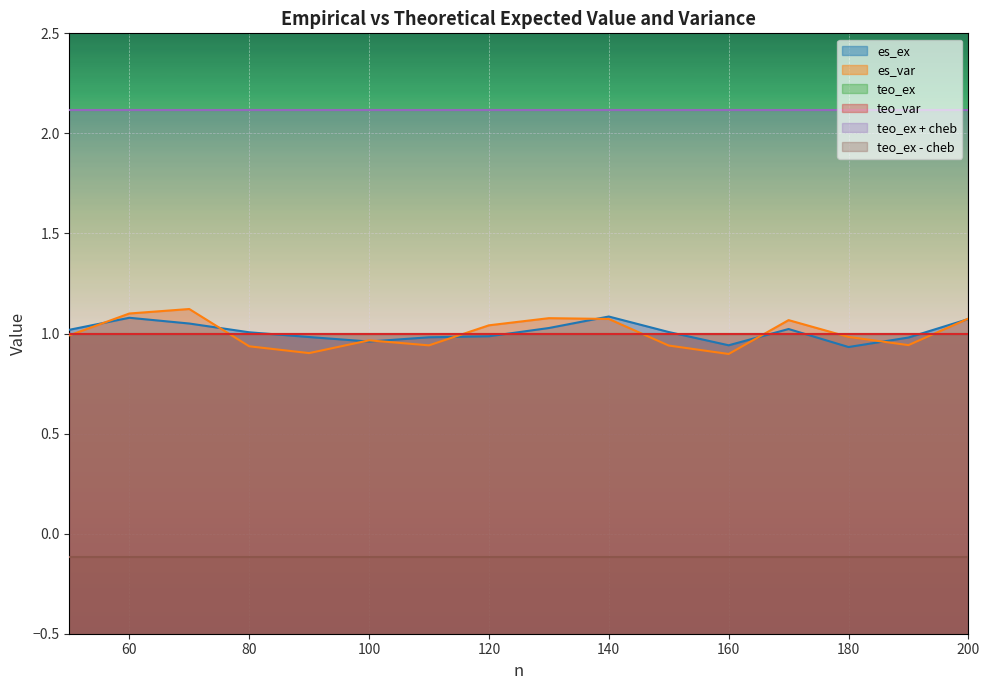

What is the total value across all series at 50?

6.0